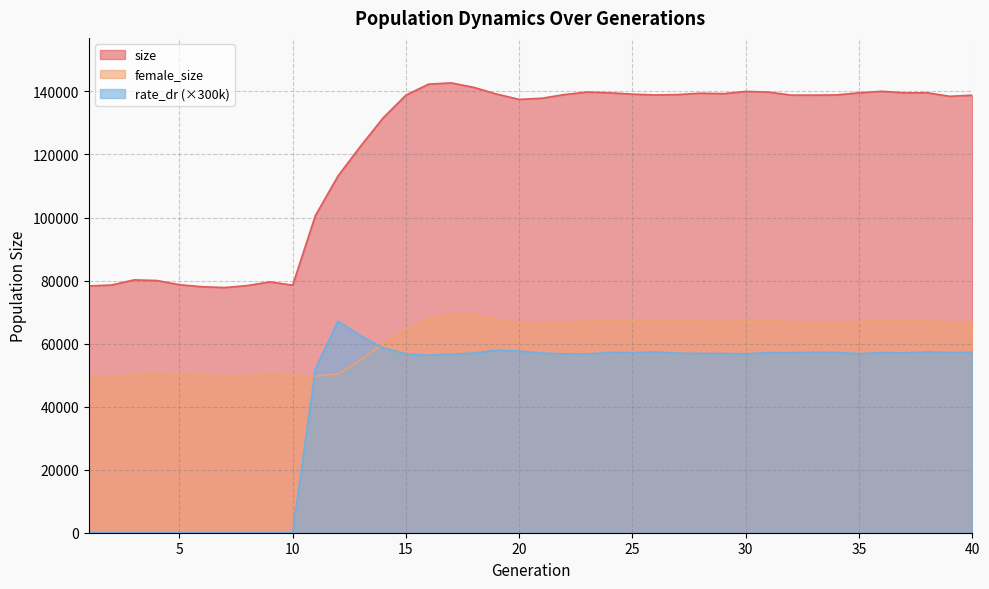

Where is rate_dr nearest to the value 33556?

11